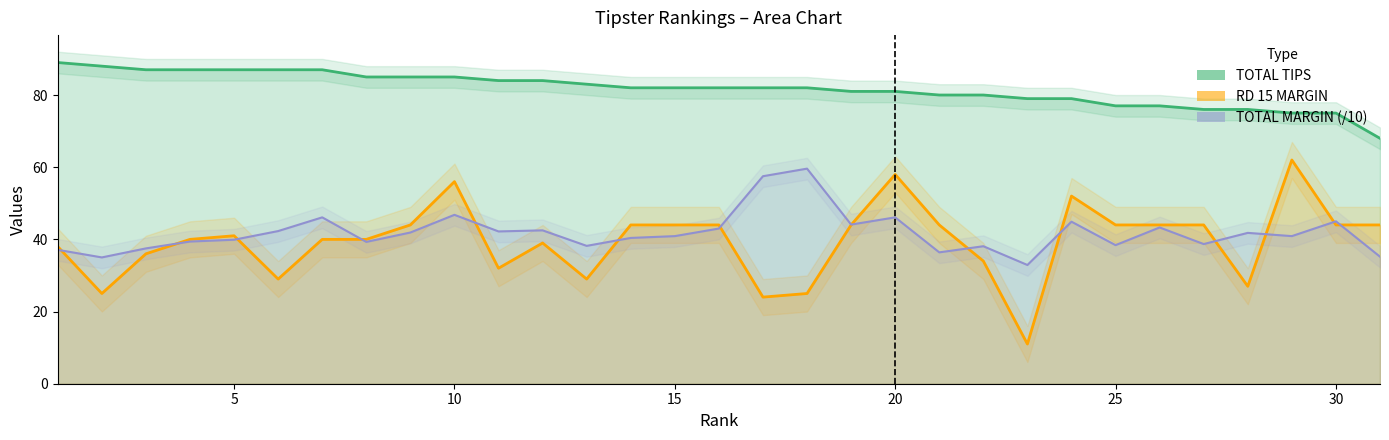

What are all the series names shown in the legend?

TOTAL MARGIN, RD 15 MARGIN, TOTAL TIPS